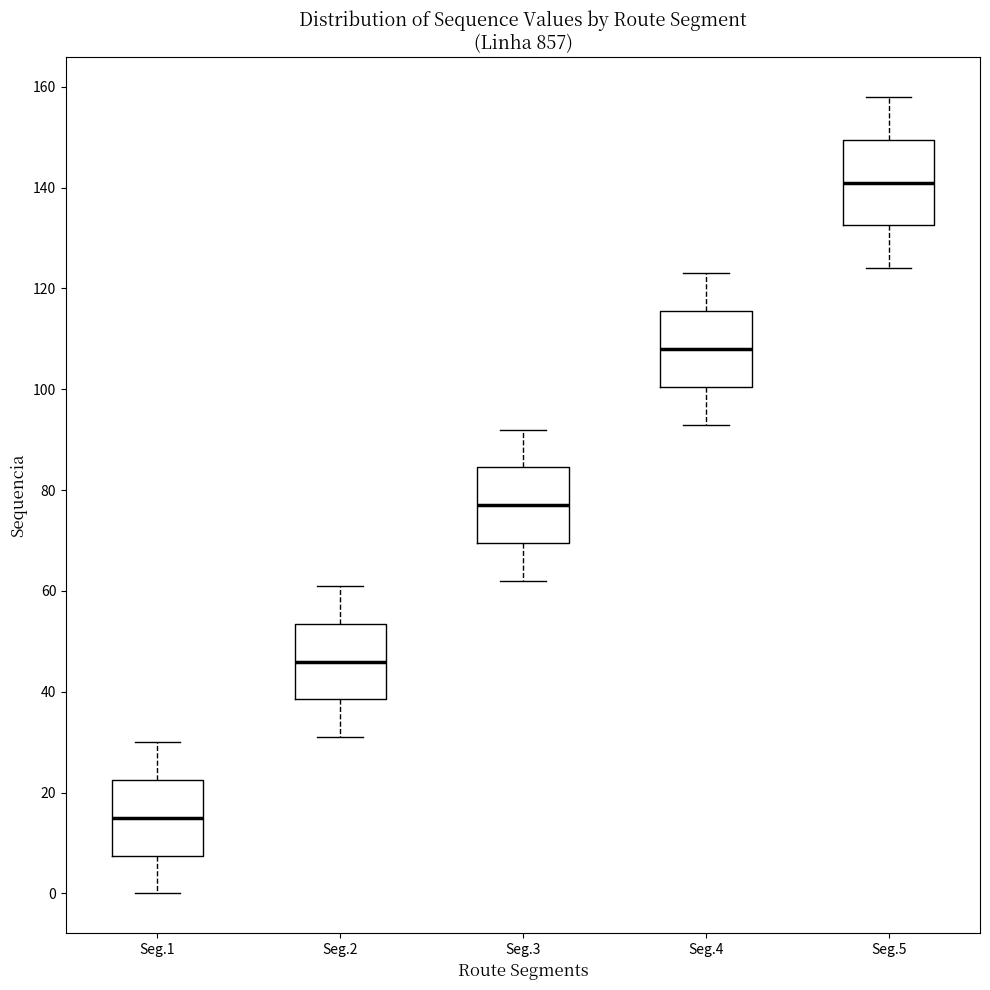

Reading left to right, read every box against the y-axis: the position of its median line, the range the box covers, and the ends of its whiskers. The values are not printed on the chart, so give them approximately, as read against the axis.

Seg.1: median 16, box 8 to 22, whiskers 0 to 30
Seg.2: median 46, box 38 to 54, whiskers 32 to 62
Seg.3: median 78, box 70 to 84, whiskers 62 to 92
Seg.4: median 108, box 100 to 116, whiskers 94 to 124
Seg.5: median 142, box 132 to 150, whiskers 124 to 158